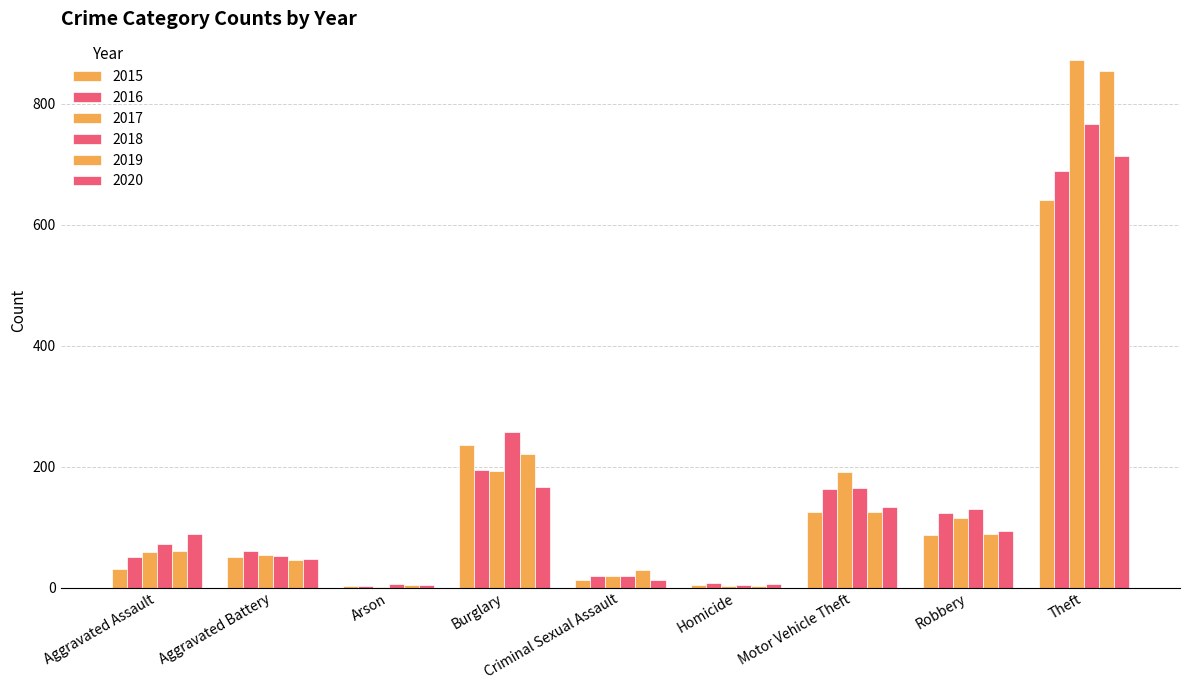

The value of 2020 at Homicide is 6. True or false?

True